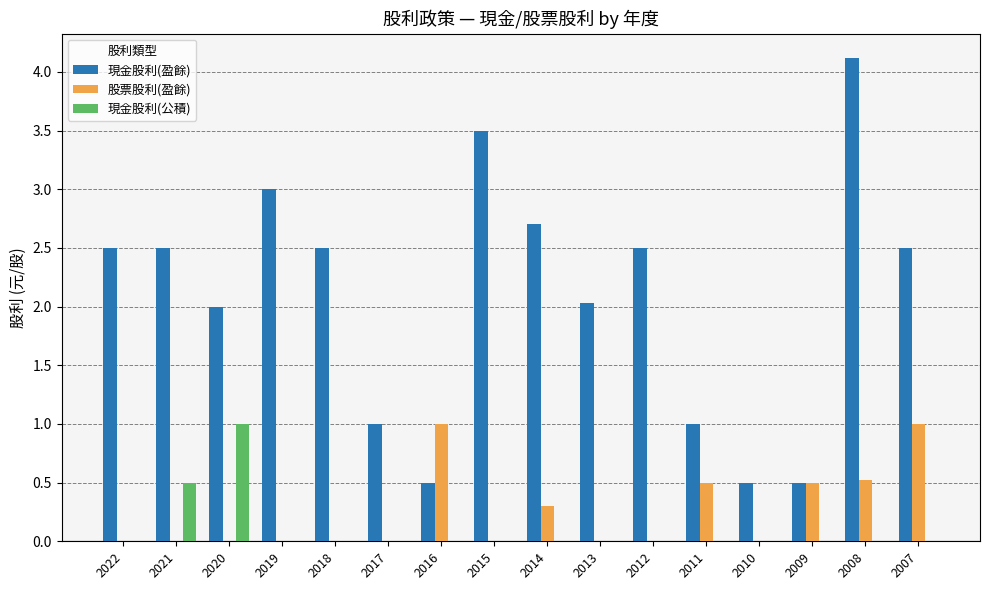

Reading left to right, extract all data points from this chart.

現金股利(盈餘): 2.5	2.5	2.0	3.0	2.5	1.0	0.5	3.5	2.7	2.0	2.5	1.0	0.5	0.5	4.1	2.5
股票股利(盈餘): 0.0	0.0	0.0	0.0	0.0	0.0	1.0	0.0	0.3	0.0	0.0	0.5	0.0	0.5	0.5	1.0
現金股利(公積): 0.0	0.5	1.0	0.0	0.0	0.0	0.0	0.0	0.0	0.0	0.0	0.0	0.0	0.0	0.0	0.0